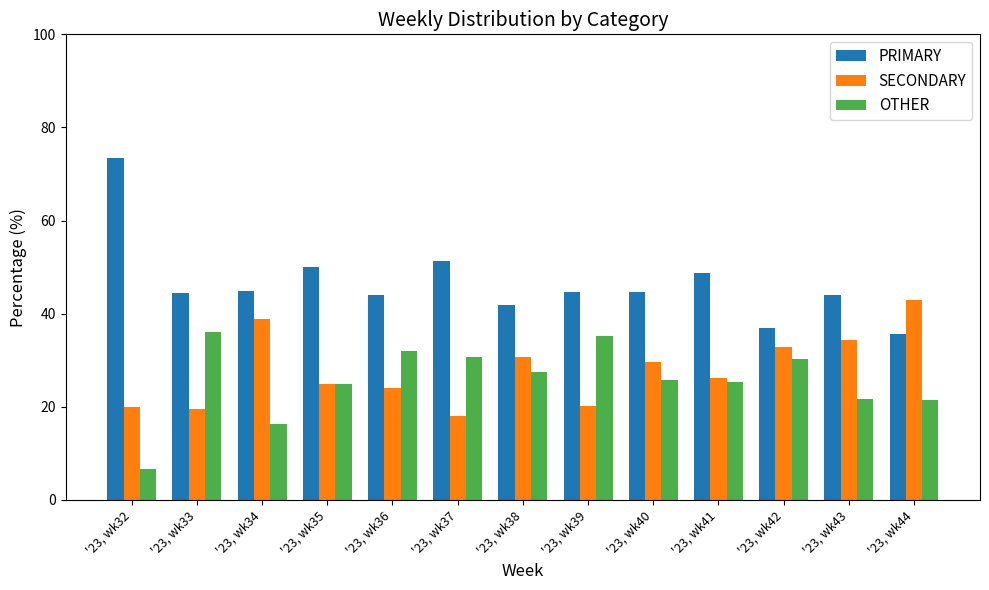

What is the difference between the maximum and second lowest values in the PRIMARY series?

36.4